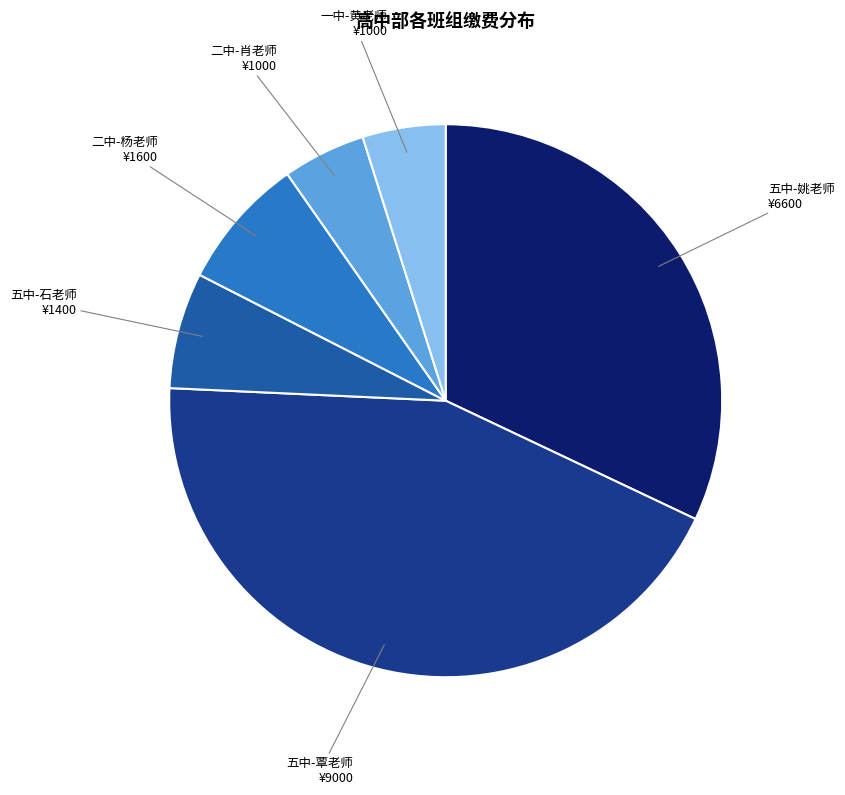

Is there a majority slice in this chart?

No